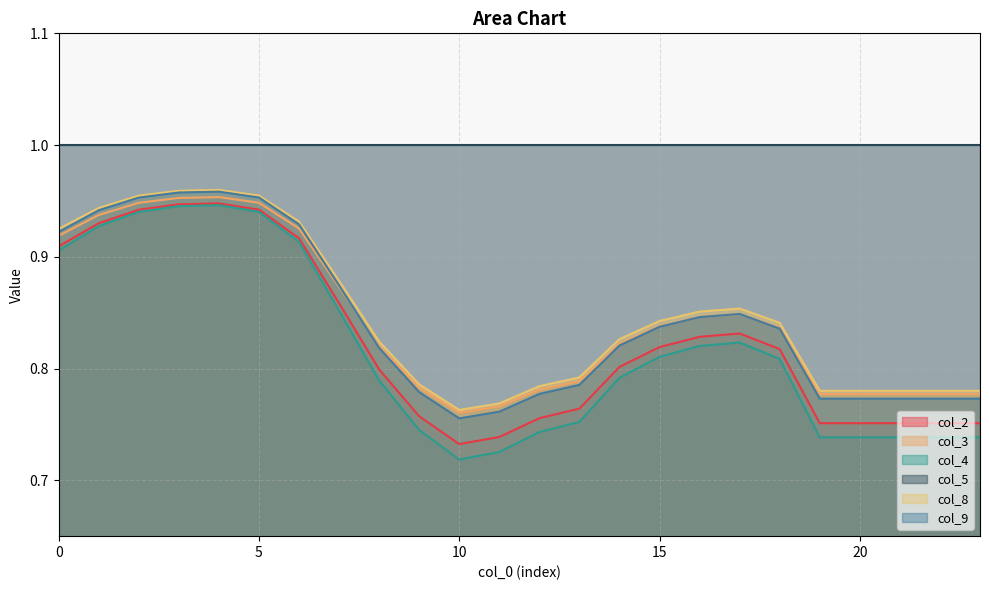

Which series has the largest total across all categories?

col_5